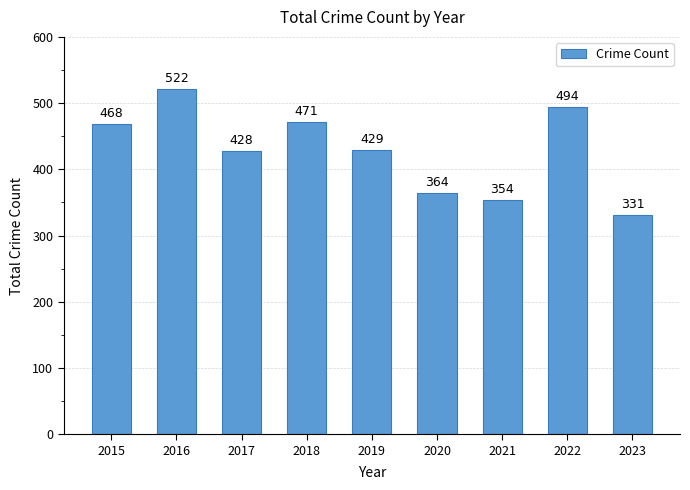

What is the sum of all values?

3861